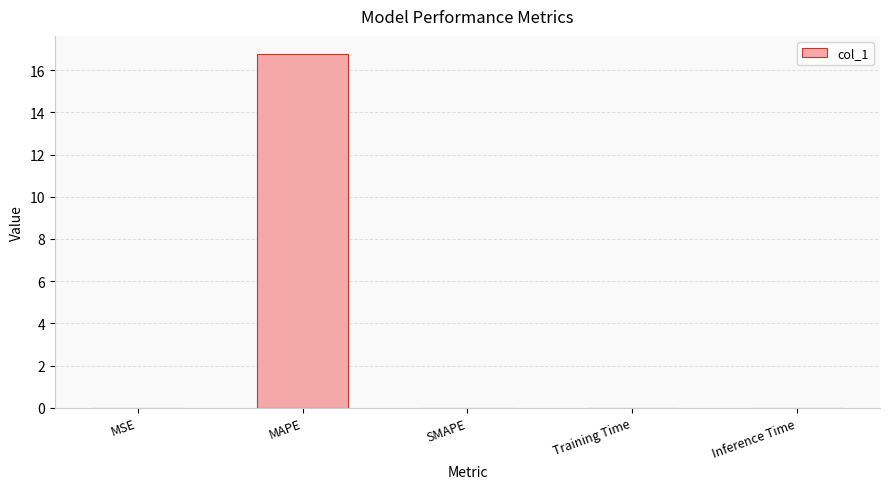

What is the sum of all values?

16.8